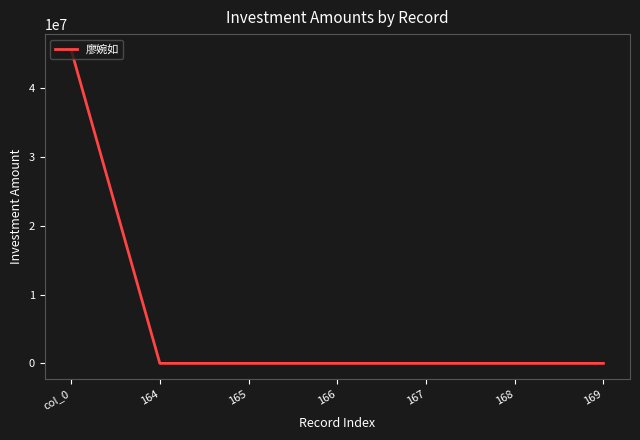

Which label corresponds to the largest value in the chart?

col_0